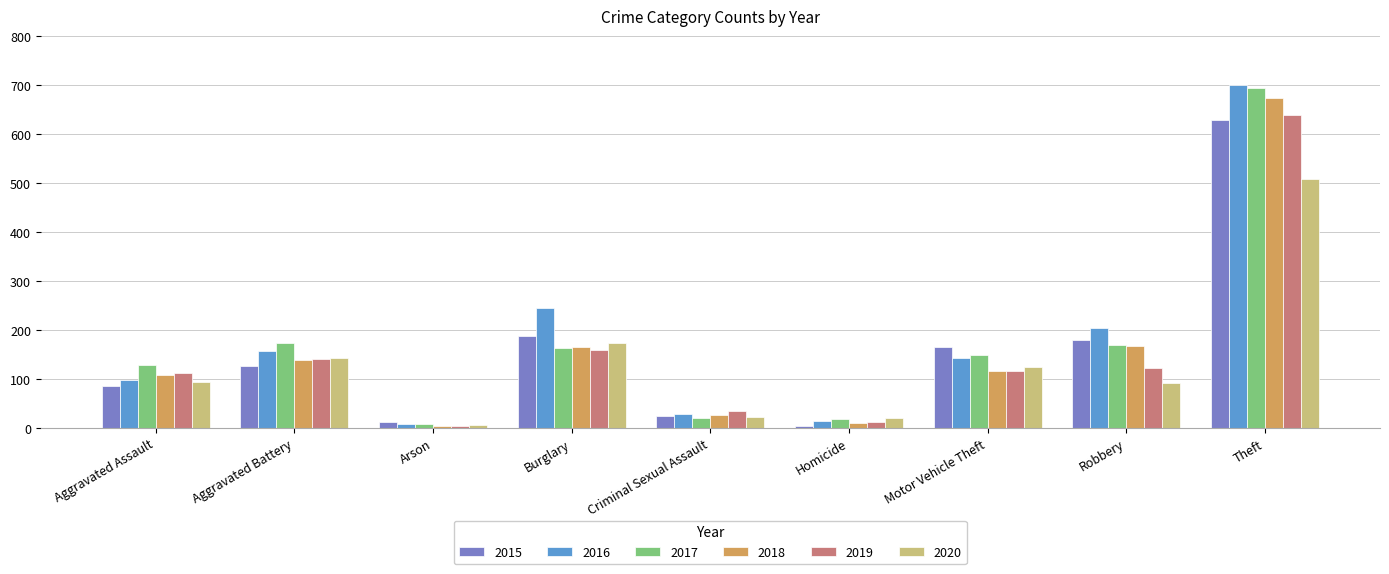

What is the sum of the 2019 values at Arson and Theft?

644